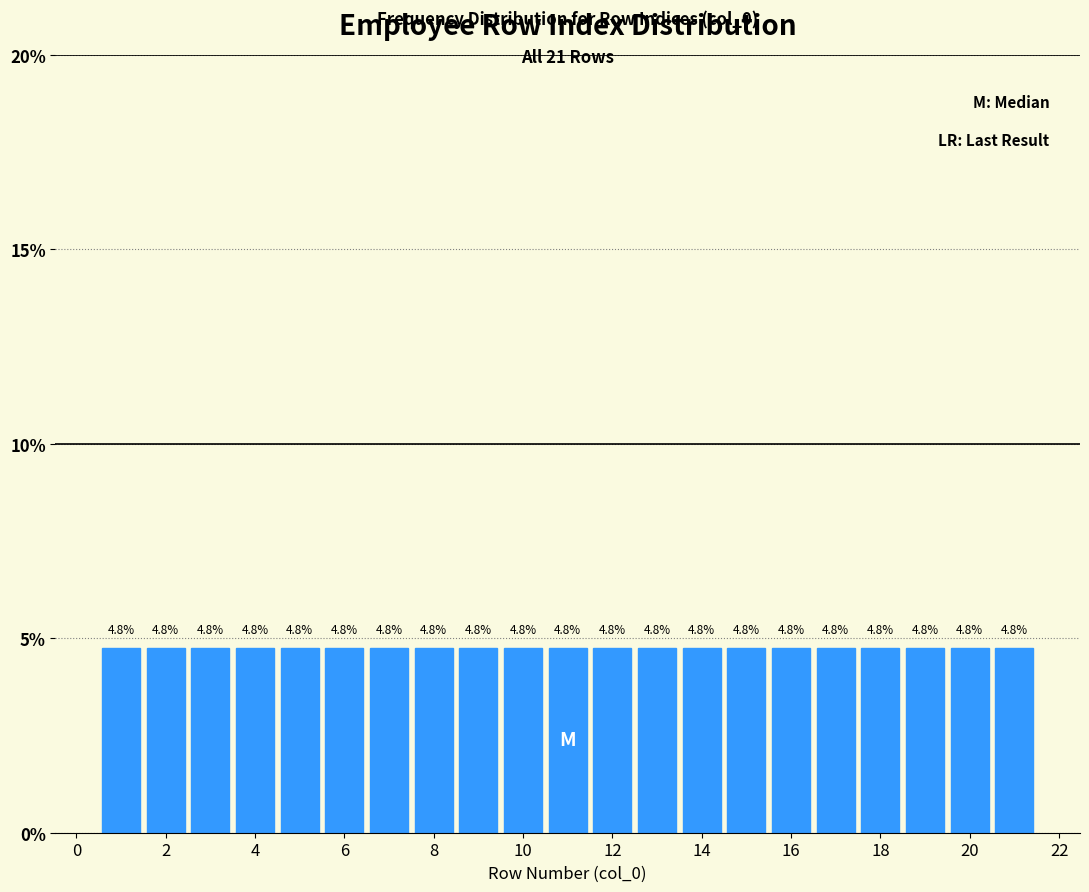

What is the height of the bar covering 8.5 to 9.5 on the x-axis? The bar edges are not printed on the chart, so give them approximately, as read against the axis.

4.8